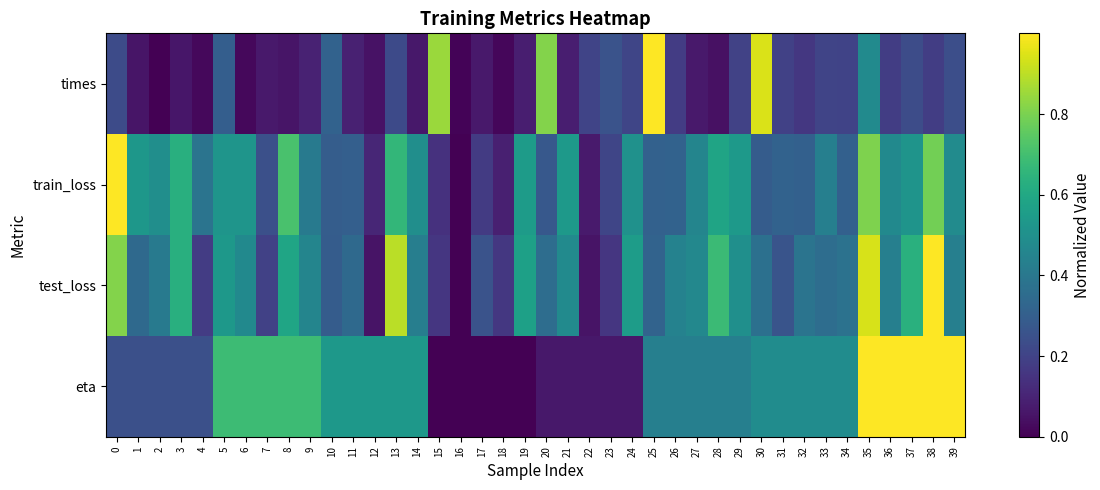

What is the total value across all series at 17?

0.5